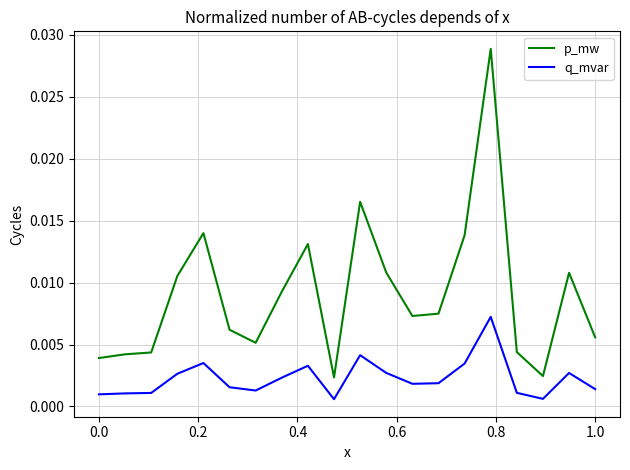

How many lines are shown in the chart?

2